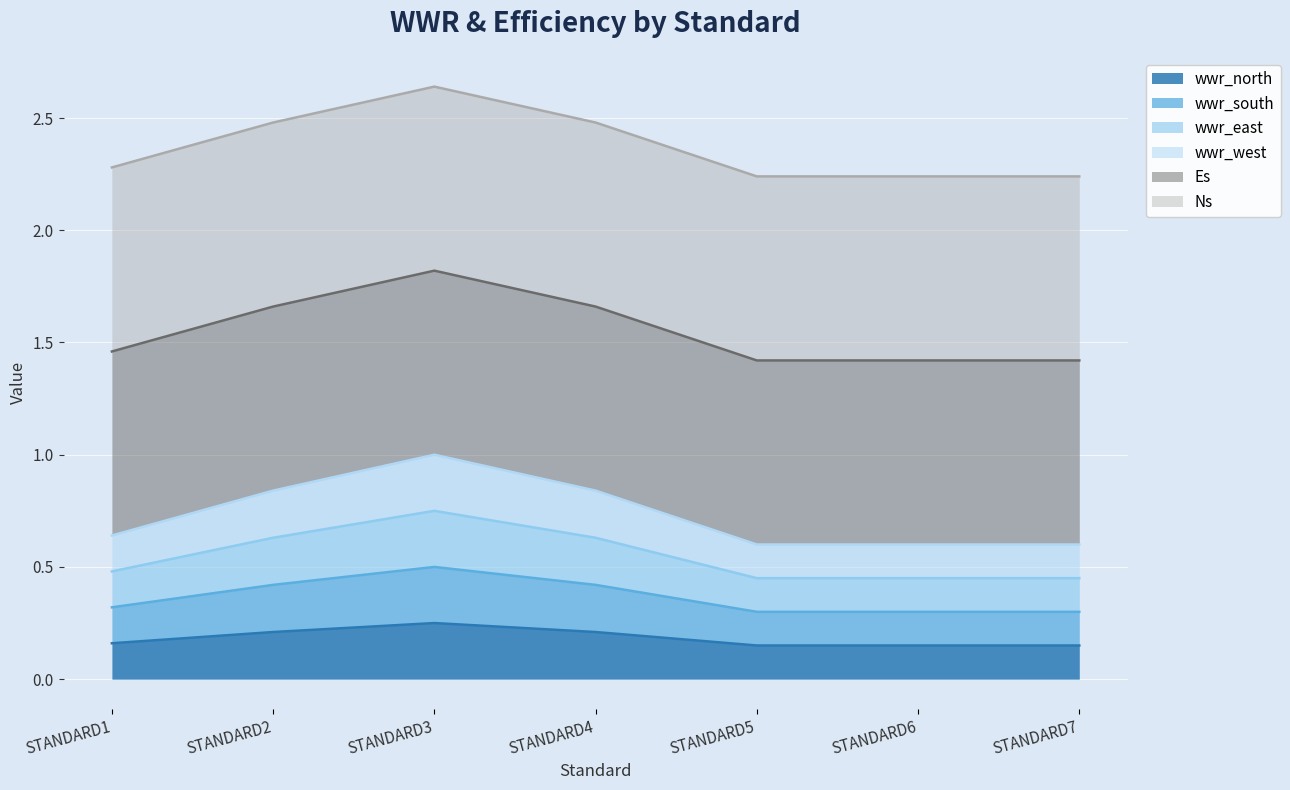

True or false: wwr_north and wwr_east intersect in this chart.

False